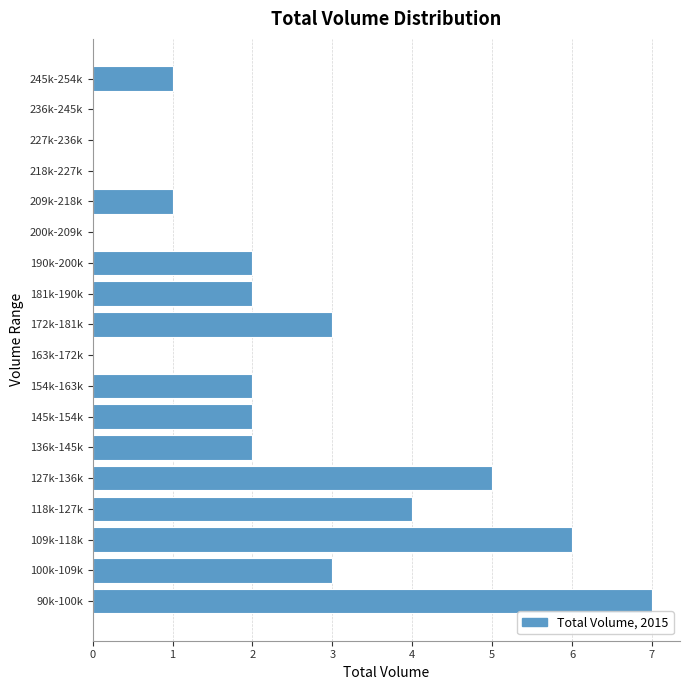

Reading bottom to top, what are all the values shown in this chart?

90k-100k=7	100k-109k=3	109k-118k=6	118k-127k=4	127k-136k=5	136k-145k=2	145k-154k=2	154k-163k=2	163k-172k=0	172k-181k=3	181k-190k=2	190k-200k=2	200k-209k=0	209k-218k=1	218k-227k=0	227k-236k=0	236k-245k=0	245k-254k=1